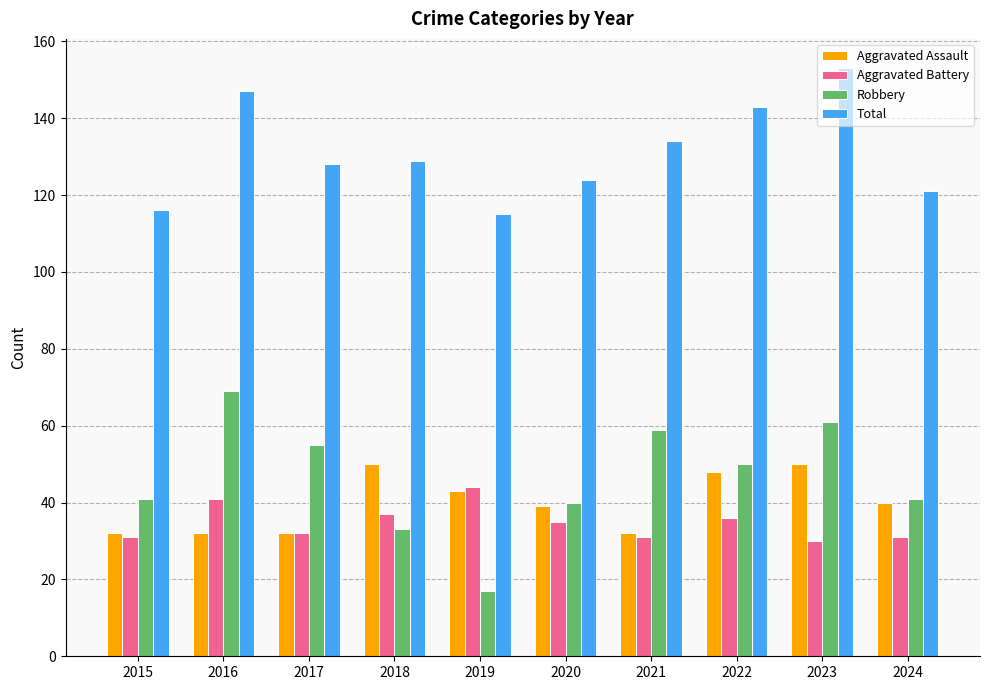

Read the Aggravated Battery value at 2016.

41